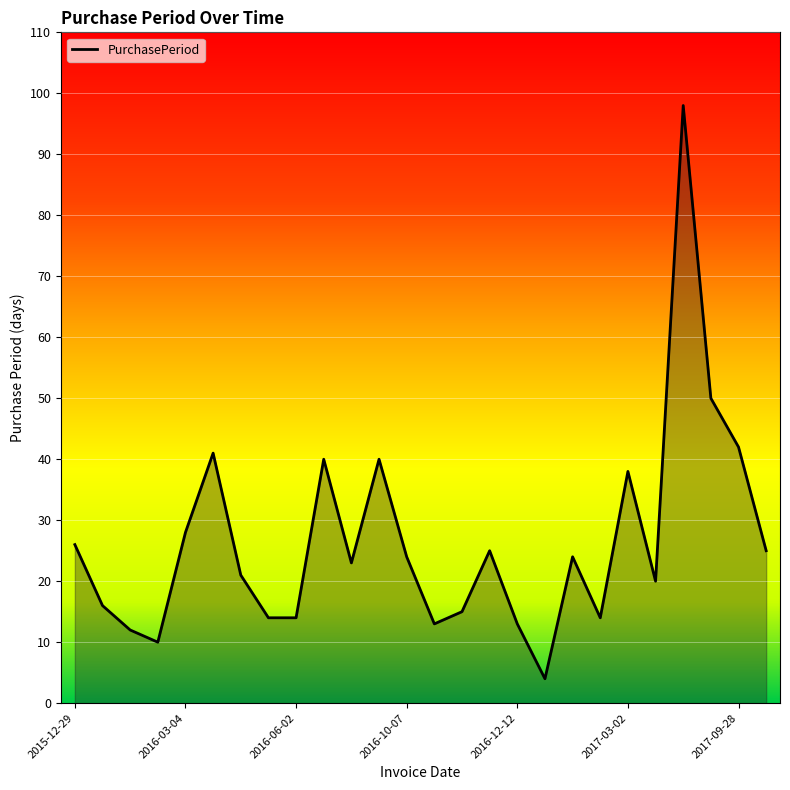

What value does the data have at 2017-09-28?

42